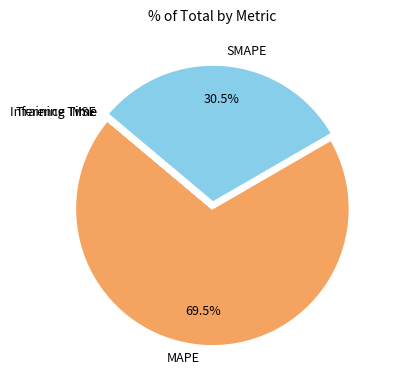

Which category has the biggest portion of the pie?

MAPE